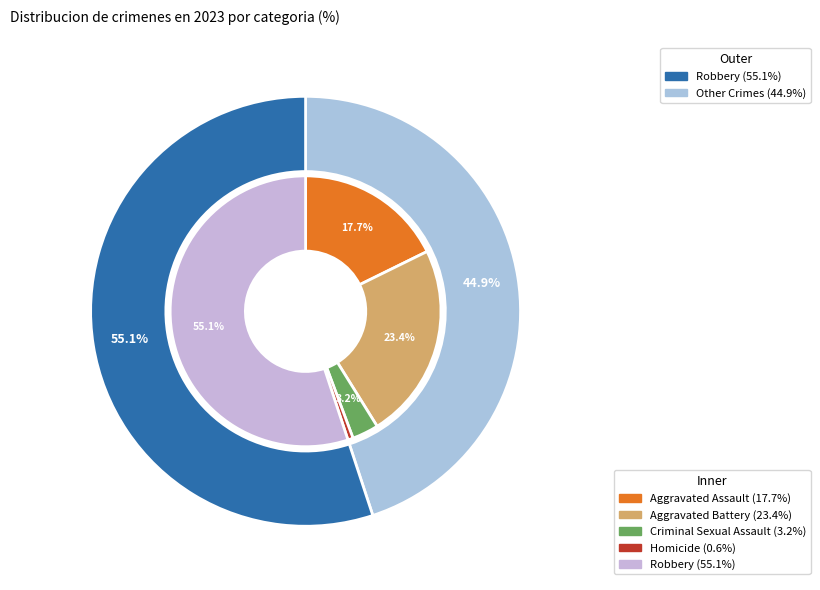

To the nearest percent, what is the average slice percentage?

20%